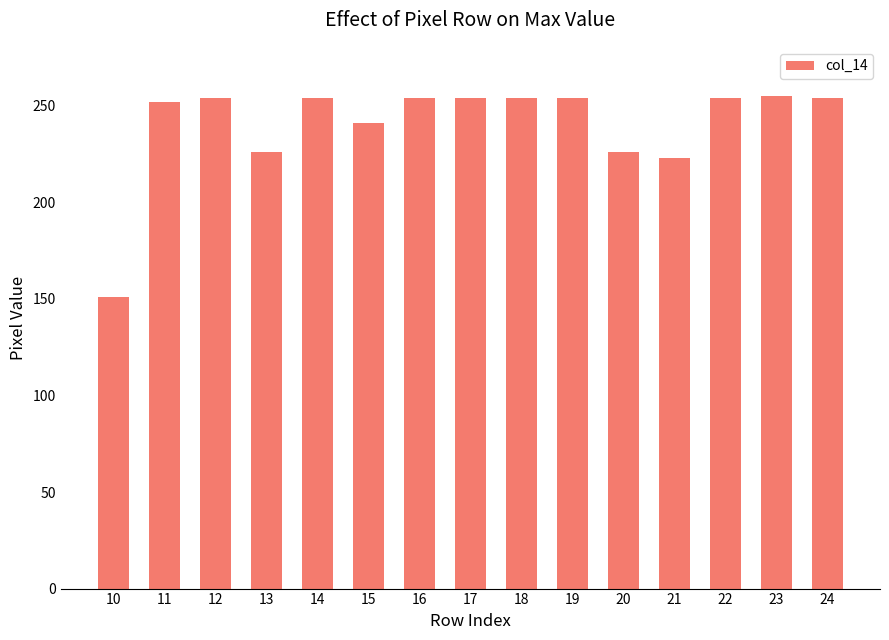

Does the chart contain stacked bars?

No